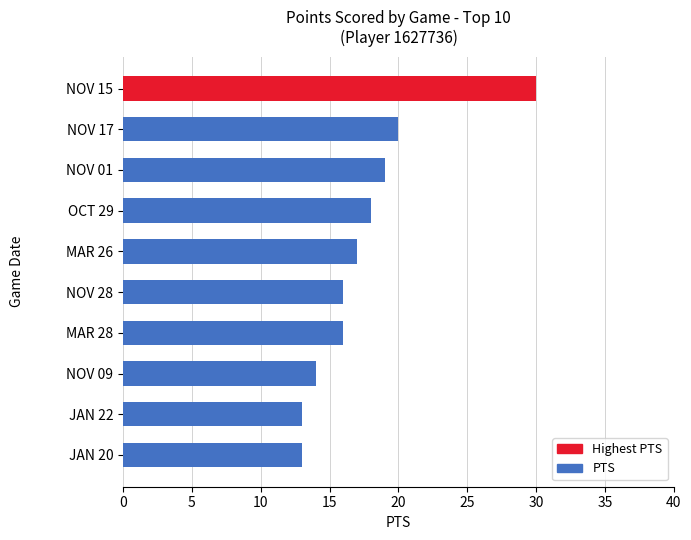

What is the sum of all values?

176